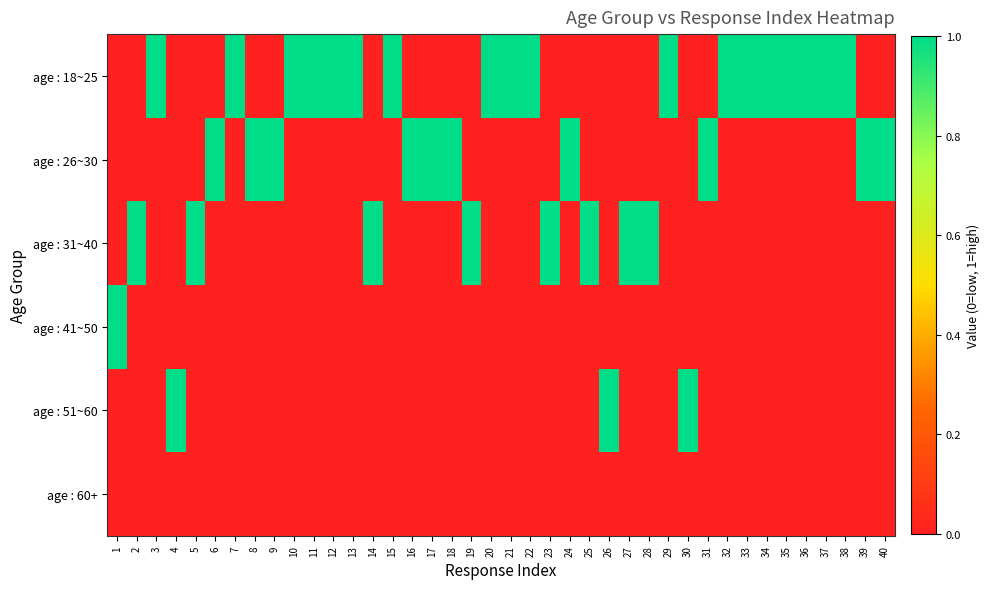

List the series in order of their peak value, lowest first.

age : 60+, age : 18~25, age : 26~30, age : 31~40, age : 41~50, age : 51~60